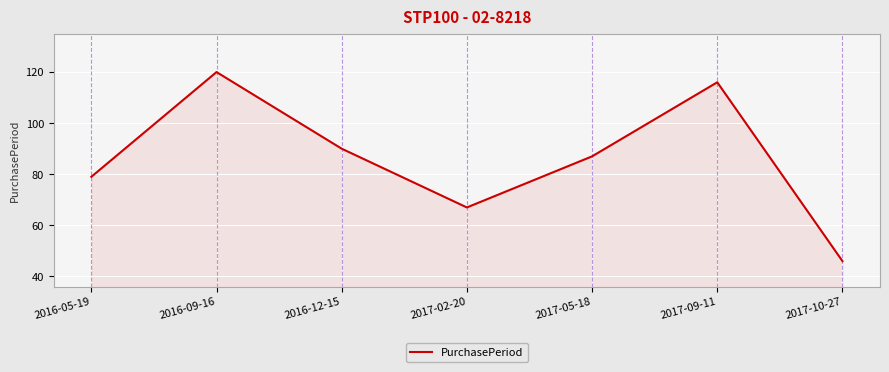

Which label corresponds to the largest value in the chart?

2016-09-16